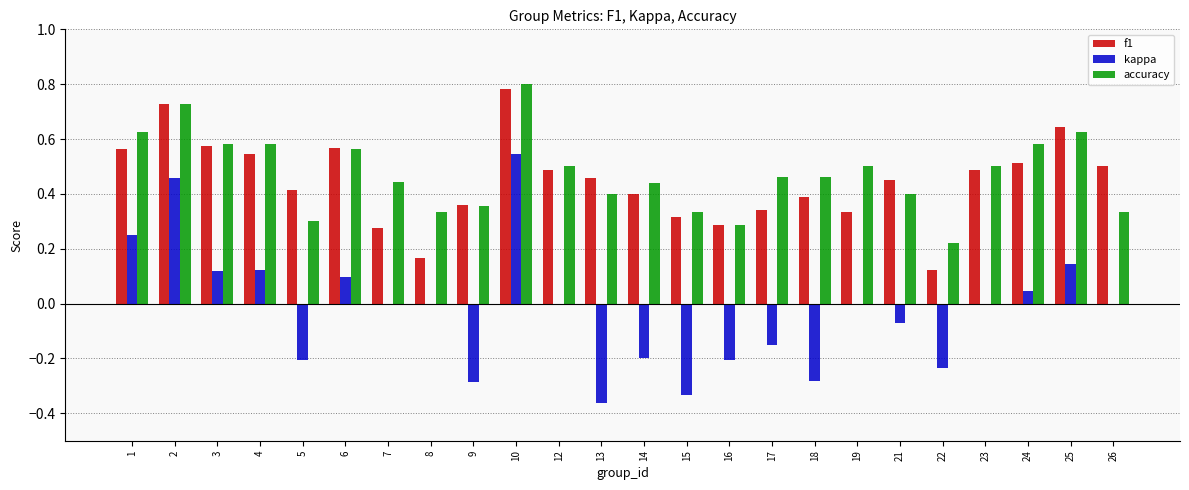

Which series changed the most between 5 and 6?

kappa